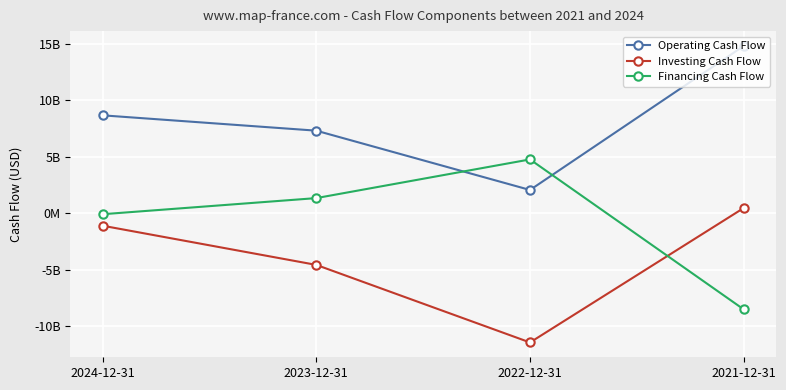

At how many categories does at least one series exceed 2237873782?

4